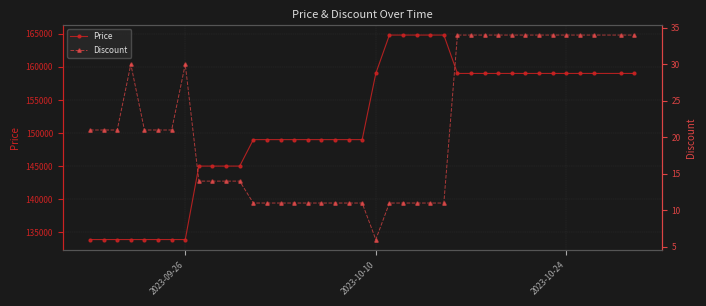

What is the maximum value for Price?

164800